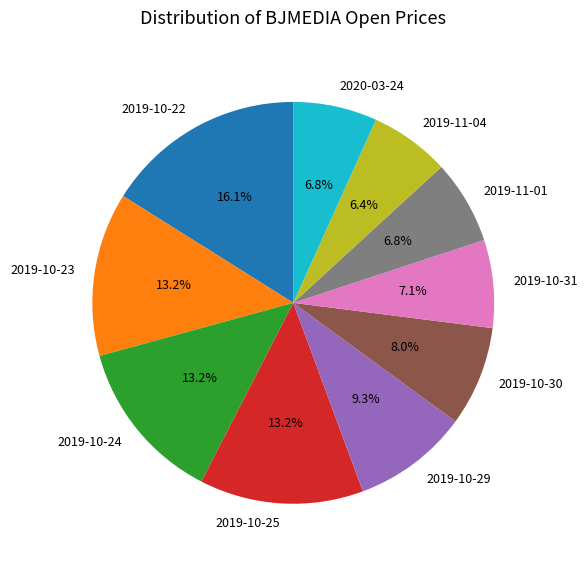

What portion of the pie excludes 2019-10-24?

86.8%